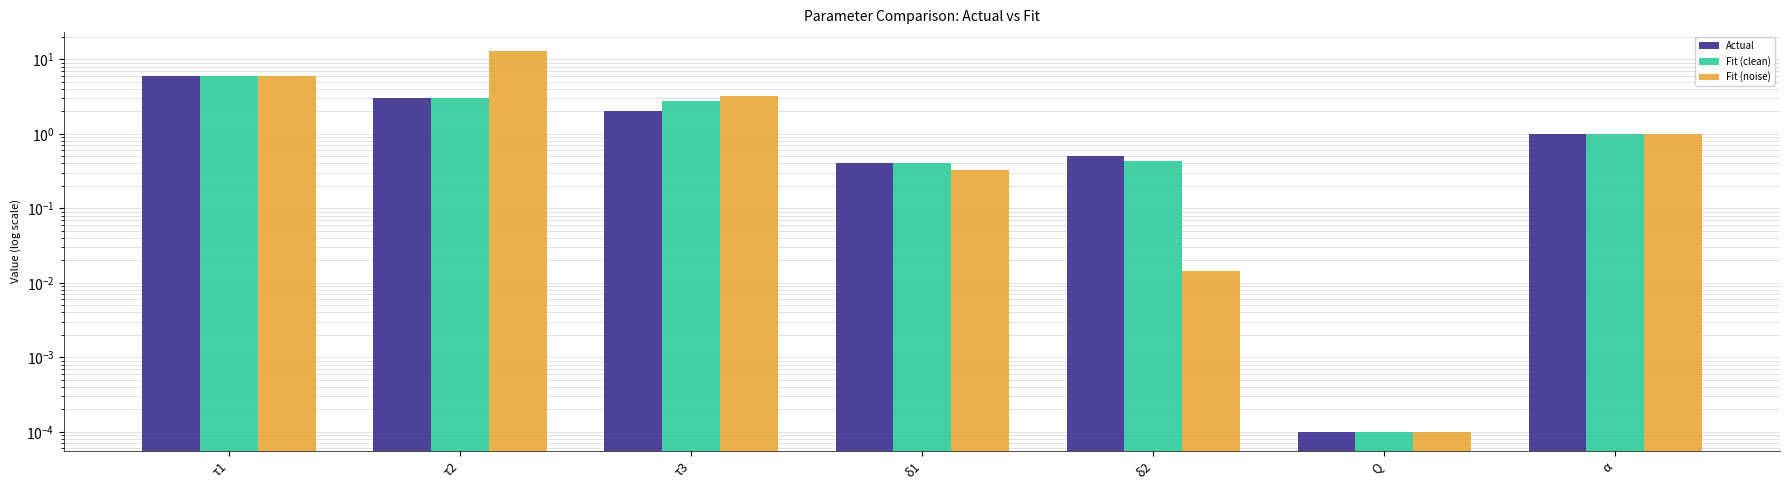

What is the sum of all Fit (noise) values?

23.4